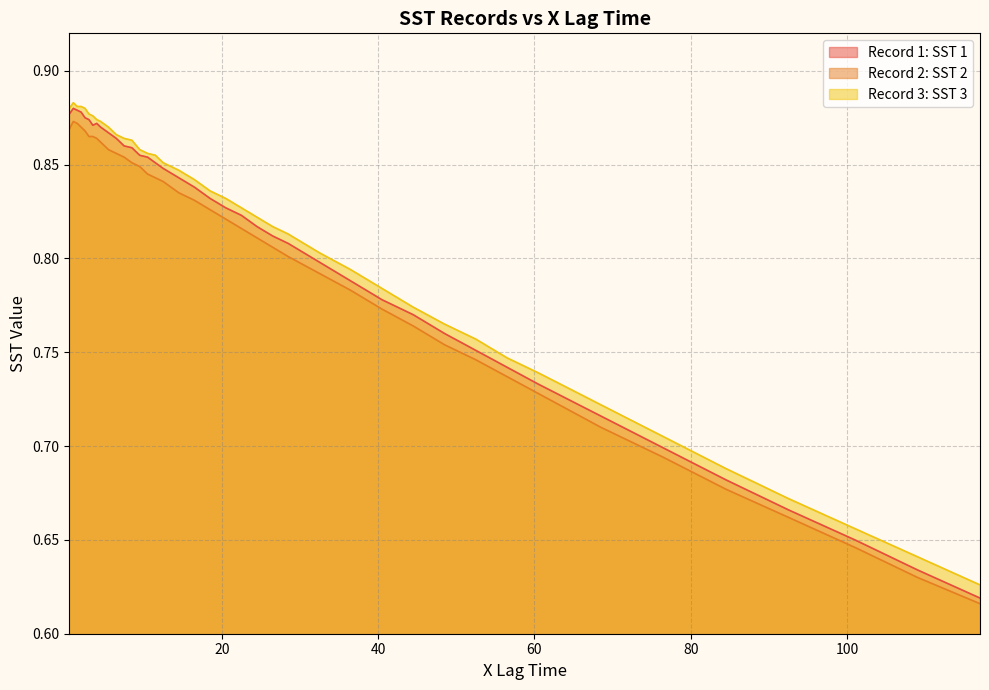

What is the total value across all series at 92.5?

2.0